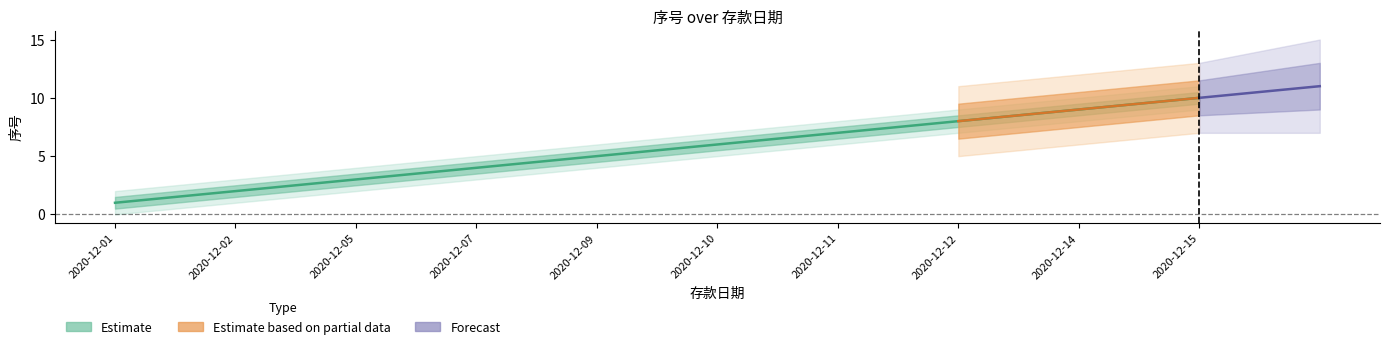

Does the chart have visible grid lines?

No